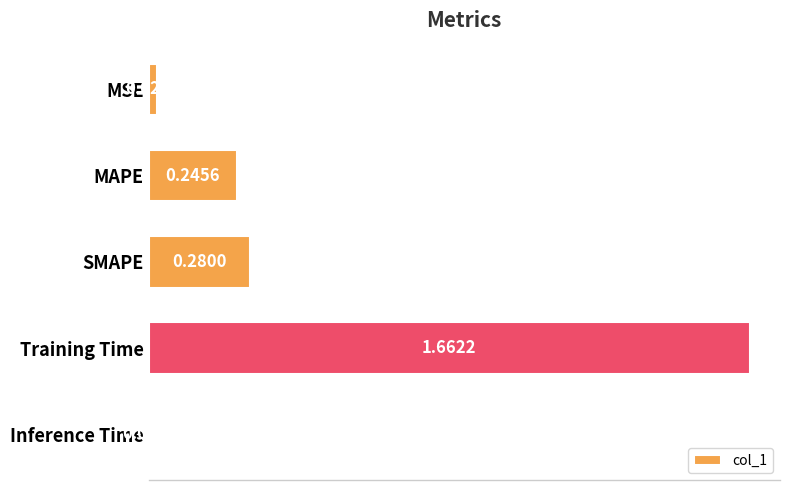

Rank the categories by value from lowest to highest.

Inference Time, MSE, MAPE, SMAPE, Training Time